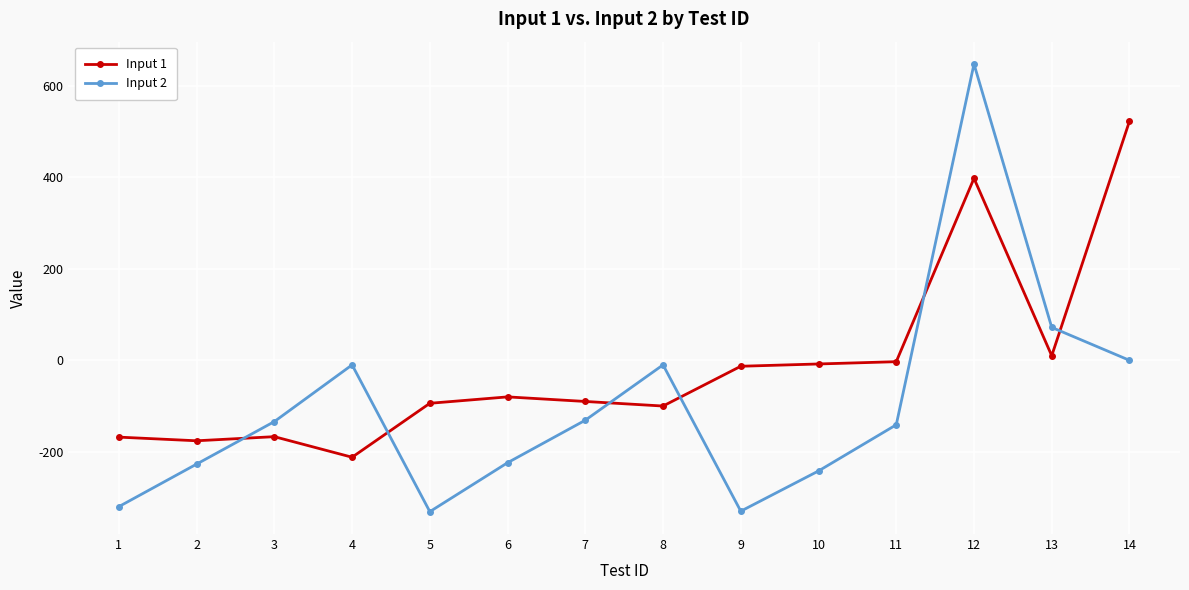

Which series has the largest range (max minus min)?

Input 2